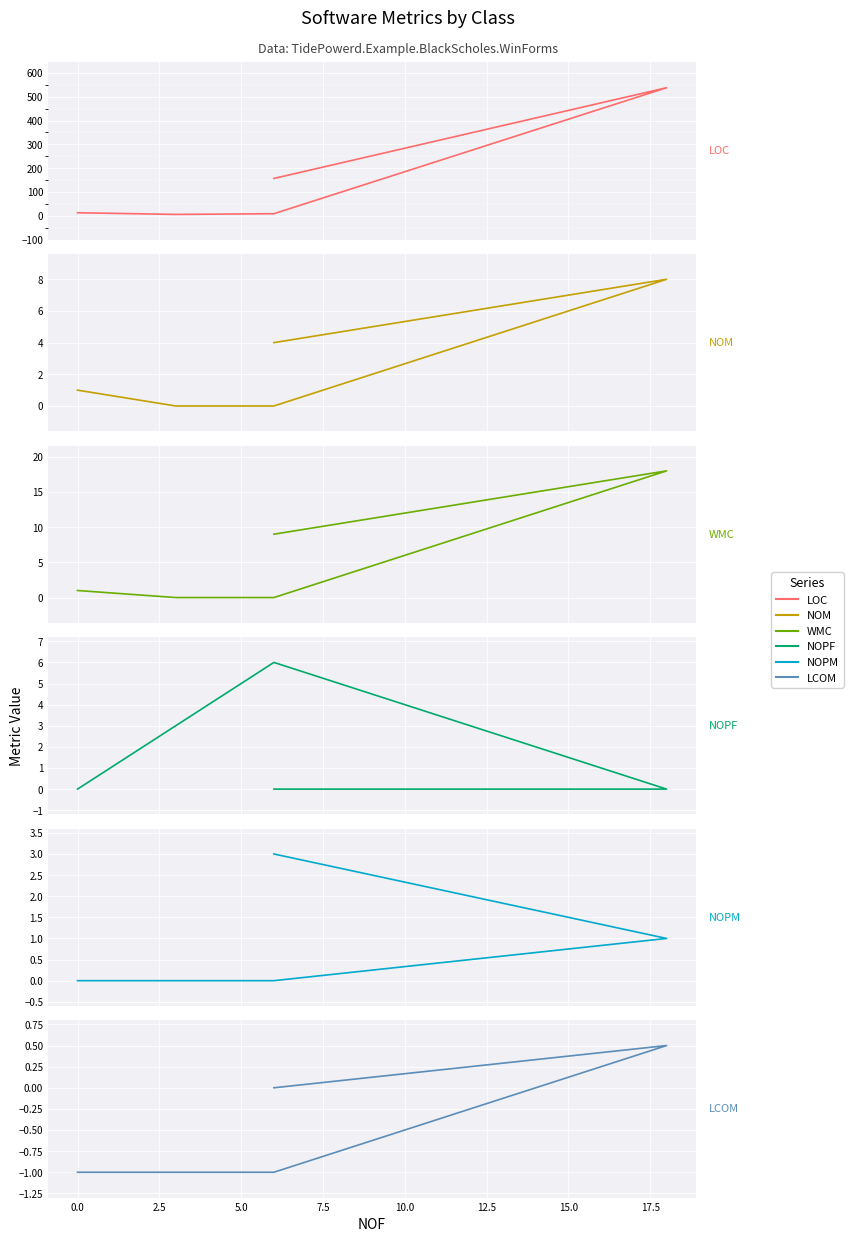

Reading right to left, what are all the values shown in this chart?

LOC: 13.0	6.0	9.0	538.0	157.0
NOM: 1.0	0.0	0.0	8.0	4.0
WMC: 1.0	0.0	0.0	18.0	9.0
NOPF: 0.0	3.0	6.0	0.0	0.0
NOPM: 0.0	0.0	0.0	1.0	3.0
LCOM: -1.0	-1.0	-1.0	0.5	0.0